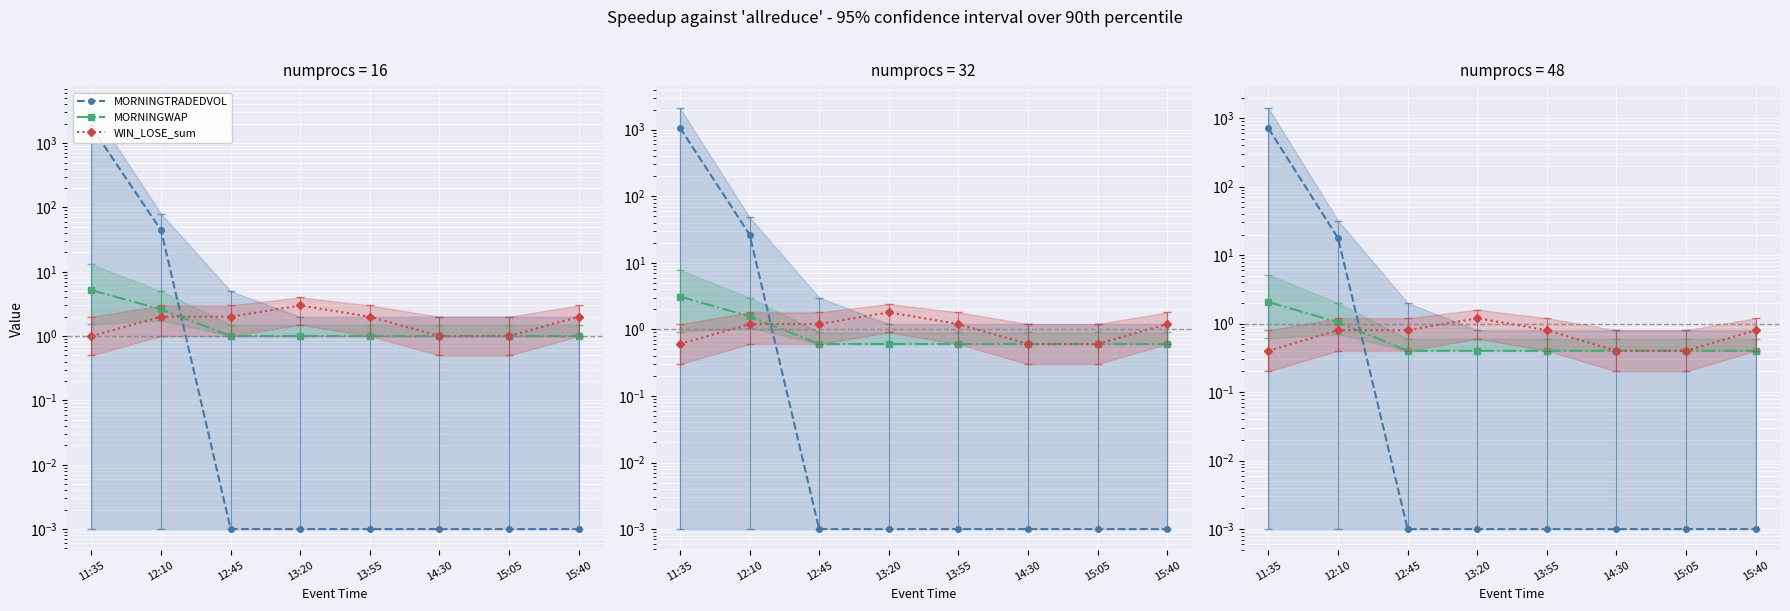

What is the sum of the WIN_LOSE_sum values at 13:20 and 14:30?

1.6